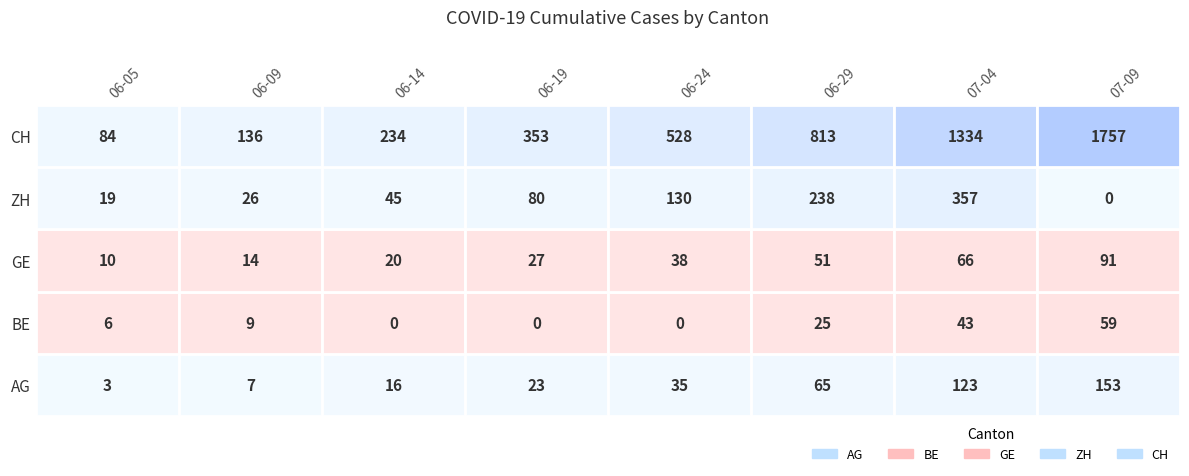

What is the difference between the highest and lowest values at 38?

1668